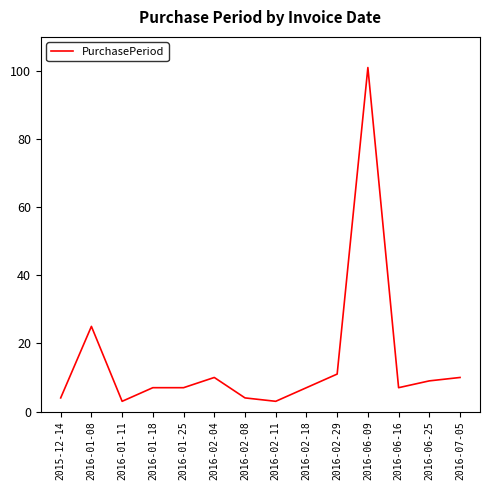

The value at 2016-02-04 is 10. True or false?

True